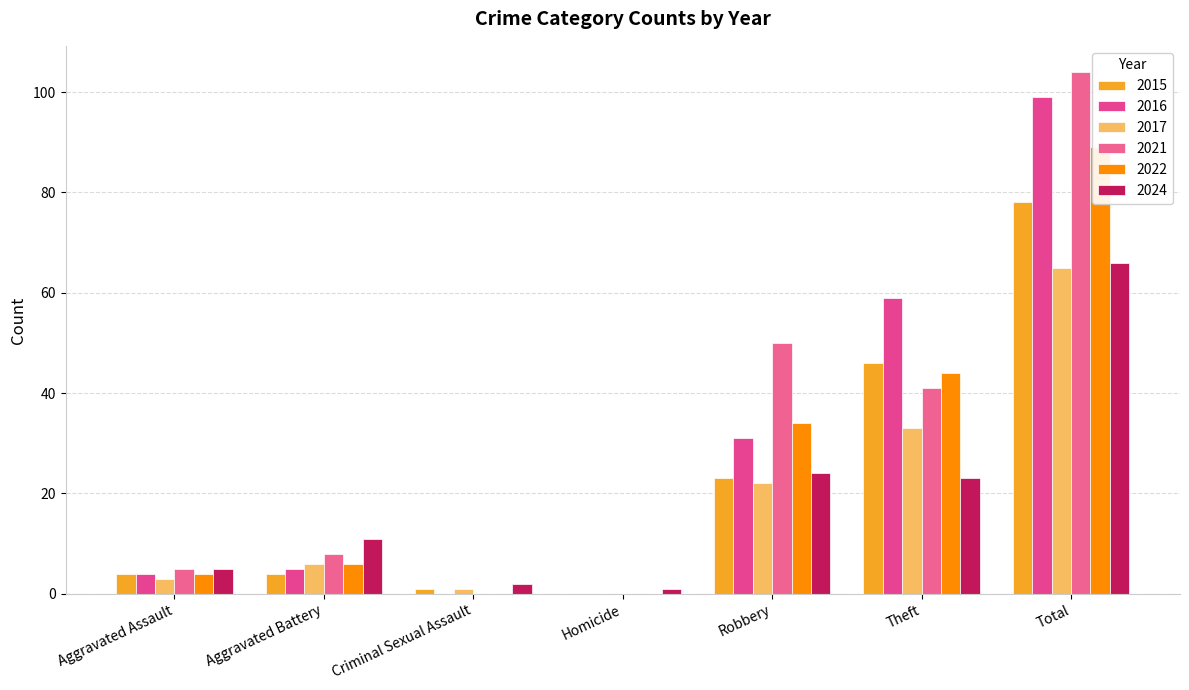

Rank the series by their maximum value, from highest to lowest.

2021, 2016, 2022, 2015, 2024, 2017